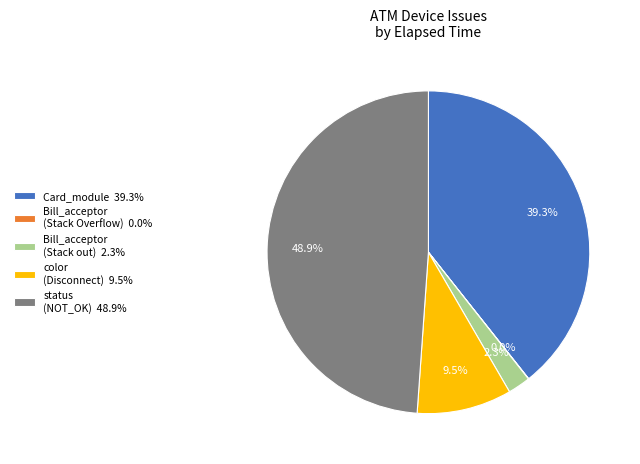

What is the largest slice in the pie chart?

status (NOT_OK) 48.9%